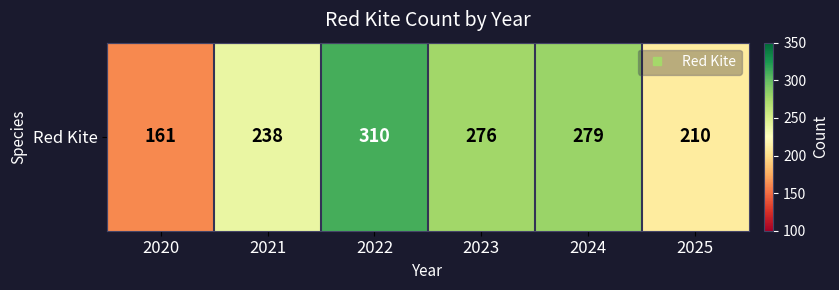

Is it true that the value at 2022 is 477?

False